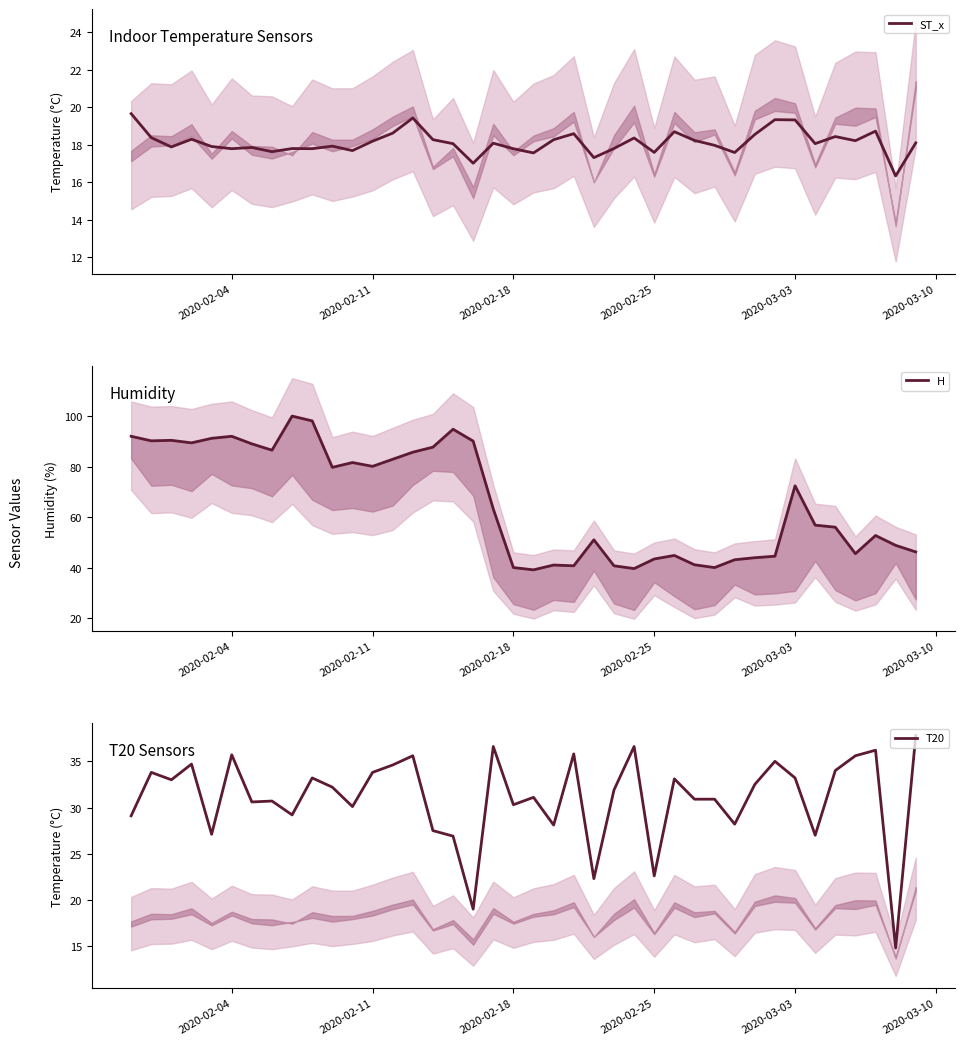

How many values in the ST_x series are below 18?

18